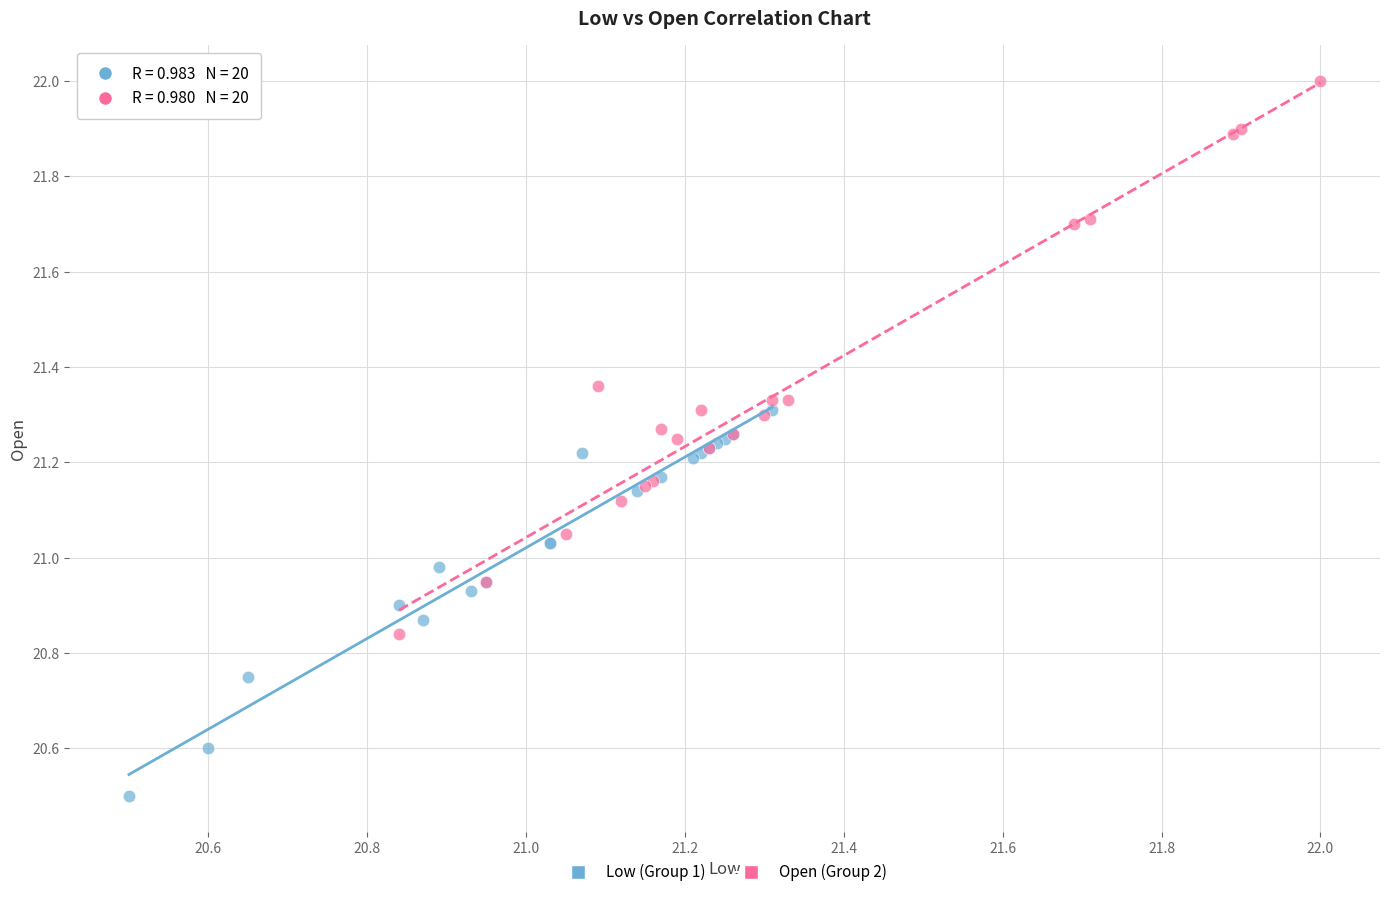

Which series has the largest Y range (max minus min)?

Open (Group 2)